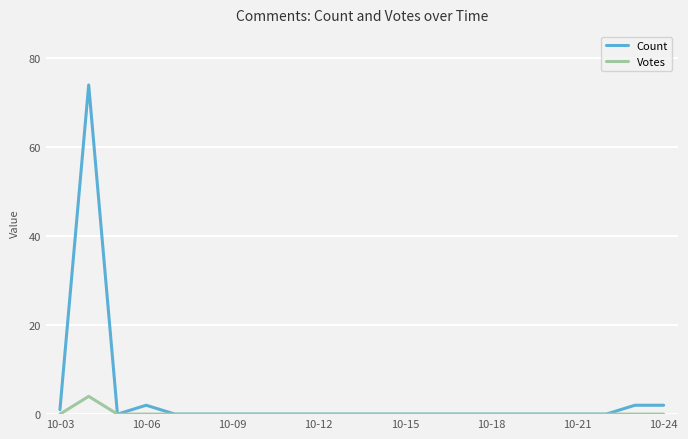

List the series in order of their peak value, highest first.

Count, Votes